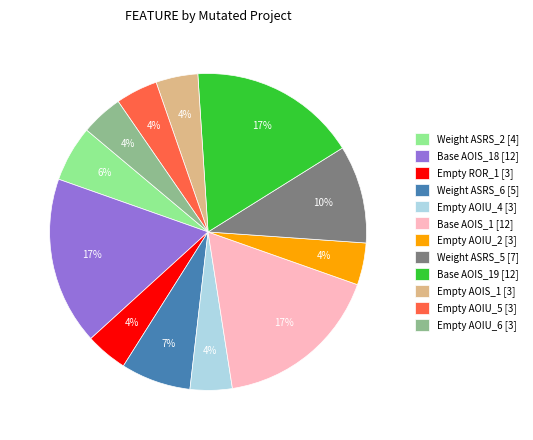

Combined, do Empty AOIU_4 [3] and Empty ROR_1 [3] account for over 50%?

No